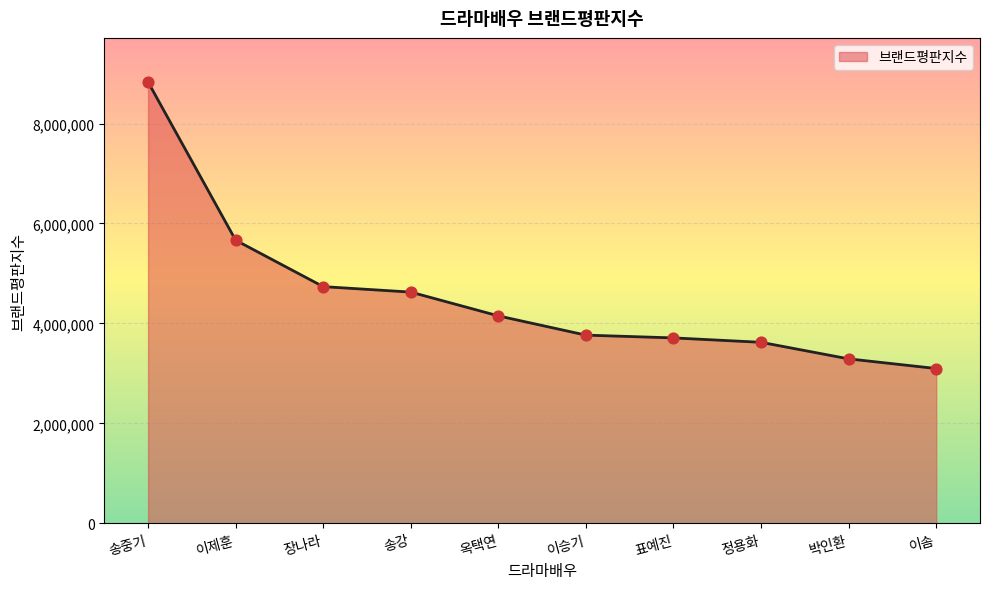

Between 이솜 and 이승기, which is larger?

이승기